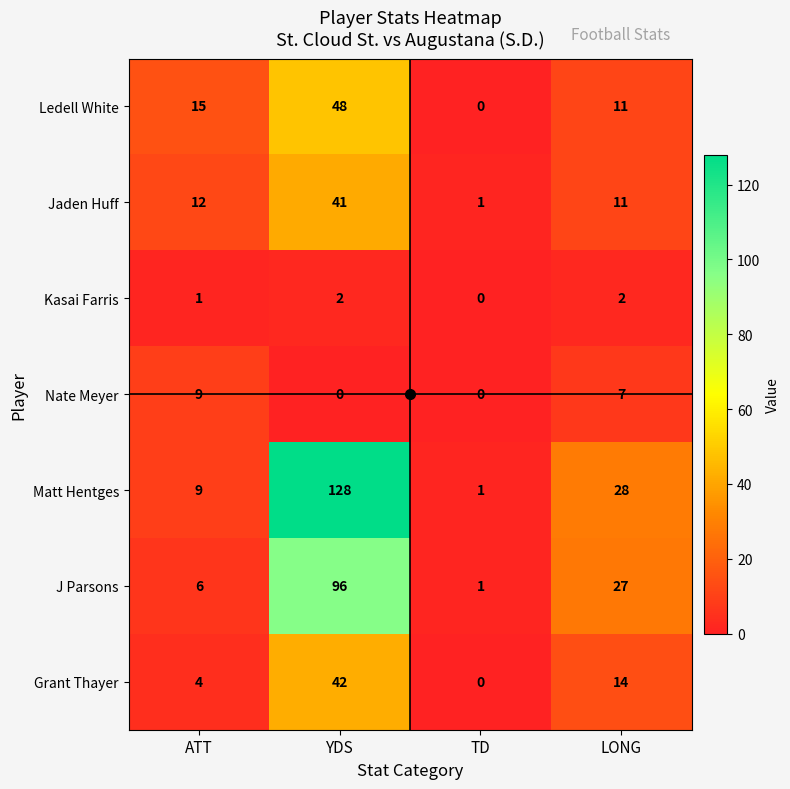

How many data points in J Parsons are less than 27?

2